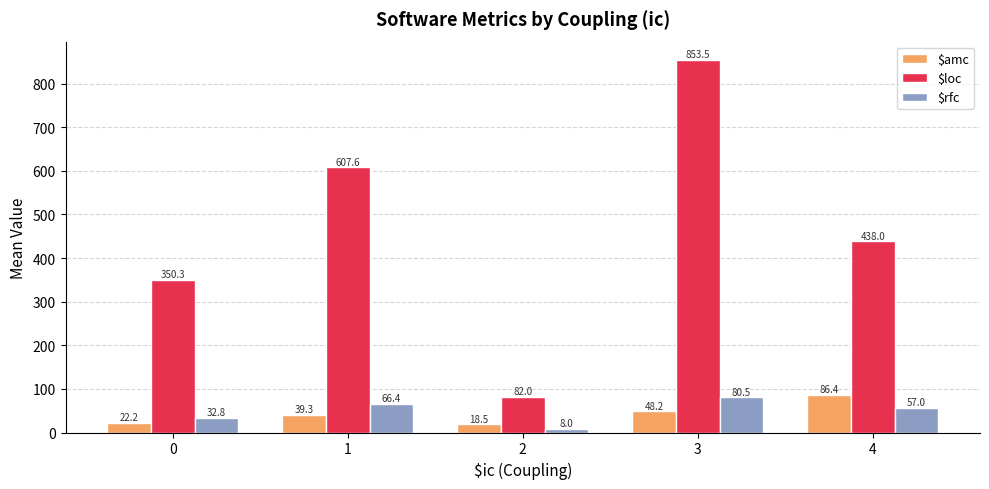

Reading left to right, what are all the values shown in this chart?

$amc: 0=22.2	1=39.3	2=18.5	3=48.2	4=86.4
$loc: 0=350.3	1=607.6	2=82.0	3=853.5	4=438.0
$rfc: 0=32.8	1=66.4	2=8.0	3=80.5	4=57.0